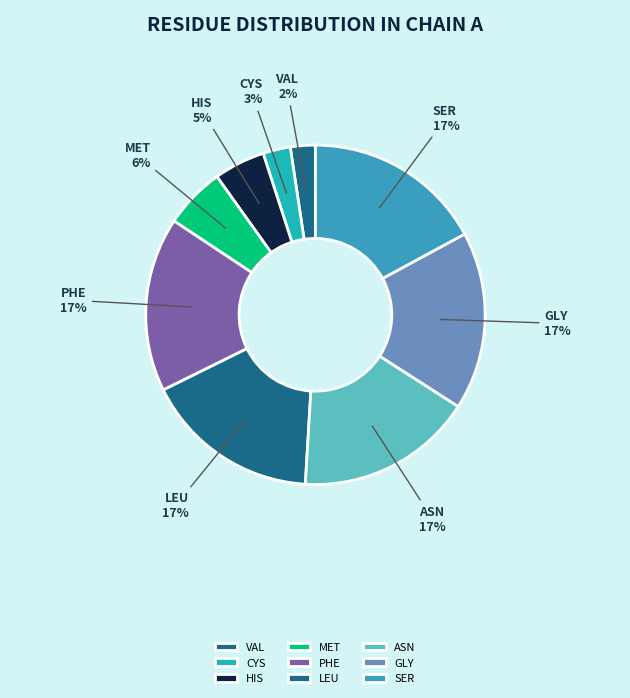

Count the number of slices in the pie.

9